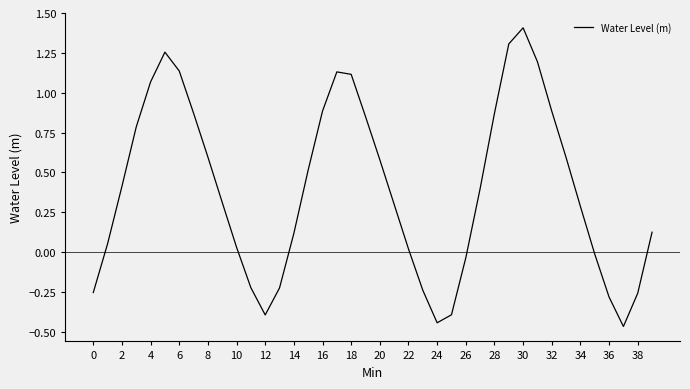

What is the greatest value displayed?

1.4